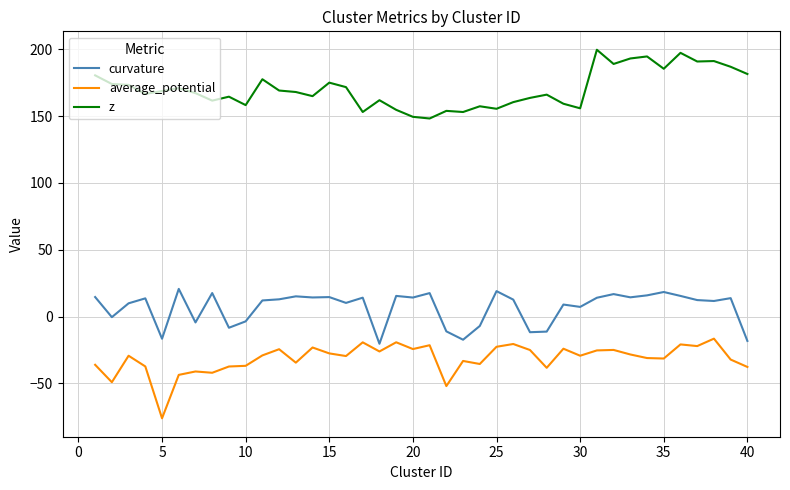

What is the average value of the average_potential series?

-31.4